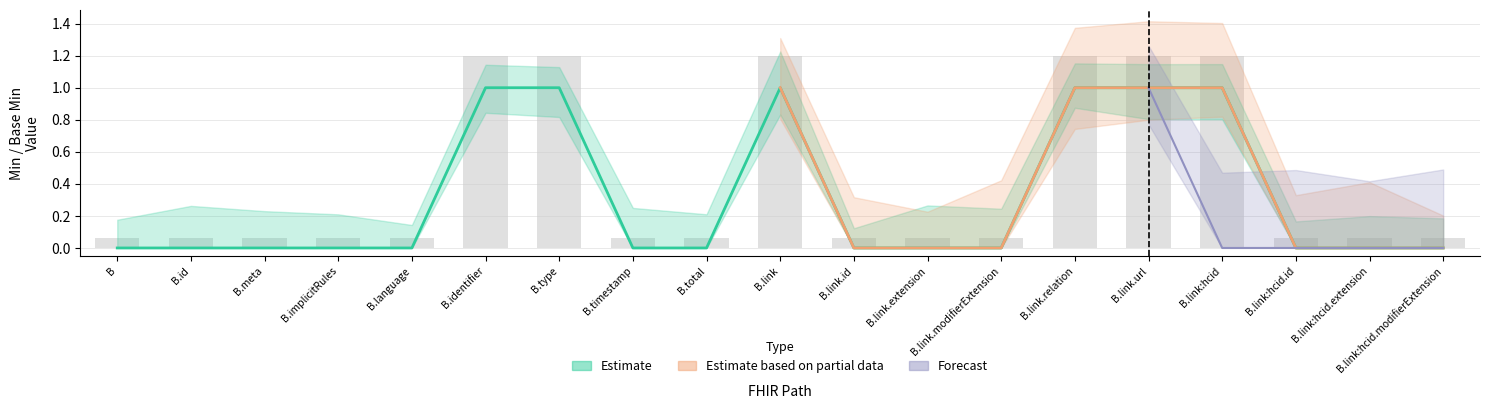

Between B.link:hcid.id and B.total, which is larger?

B.link:hcid.id